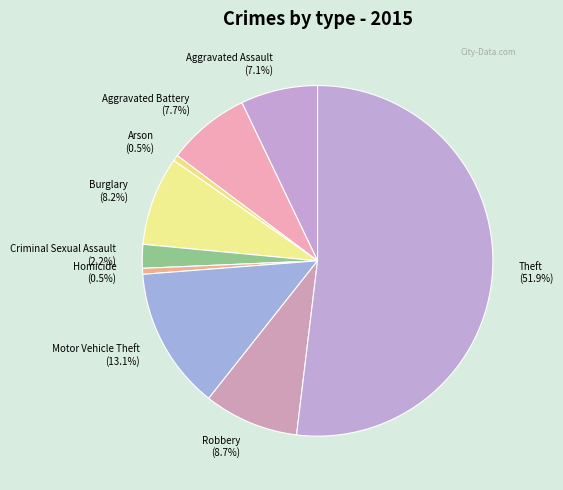

Is it true that Arson is 7% of the pie?

False